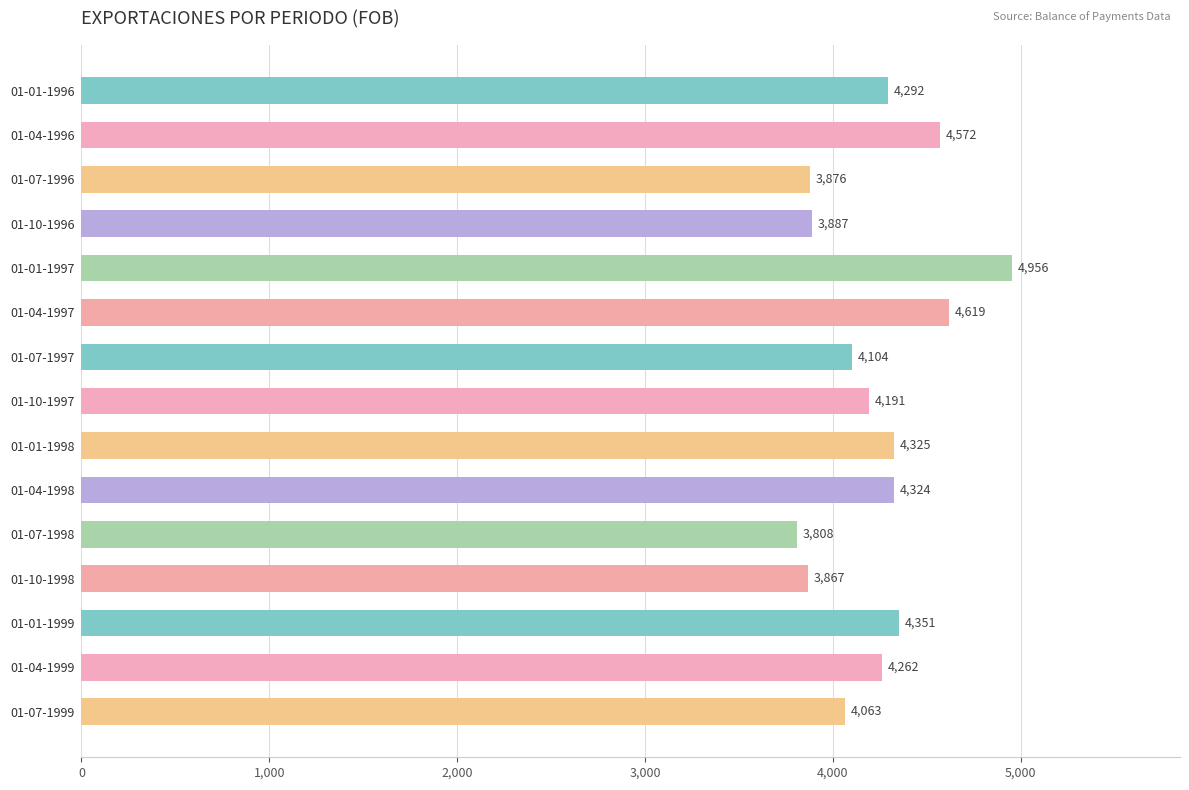

The value at 01-04-1999 is 4262. True or false?

True